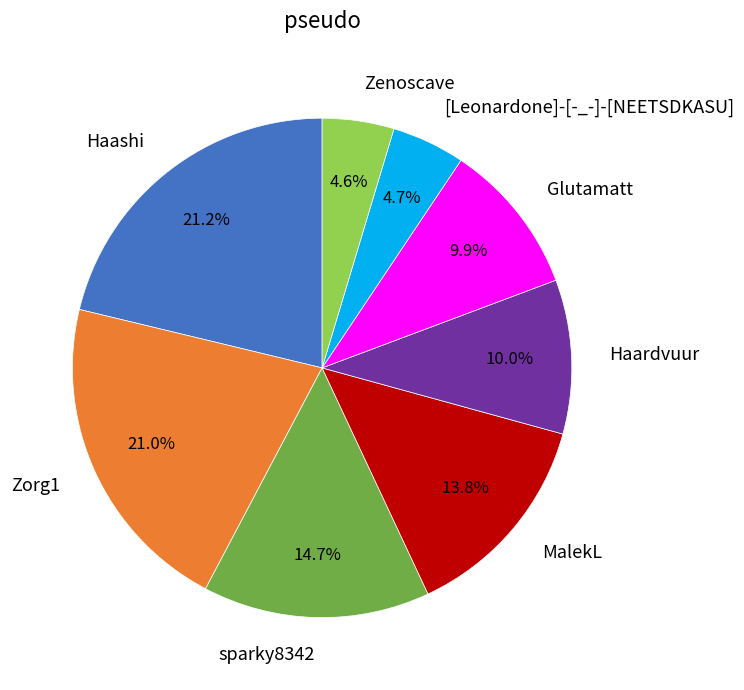

What percentage do Glutamatt and Zorg1 together represent?

30.9%